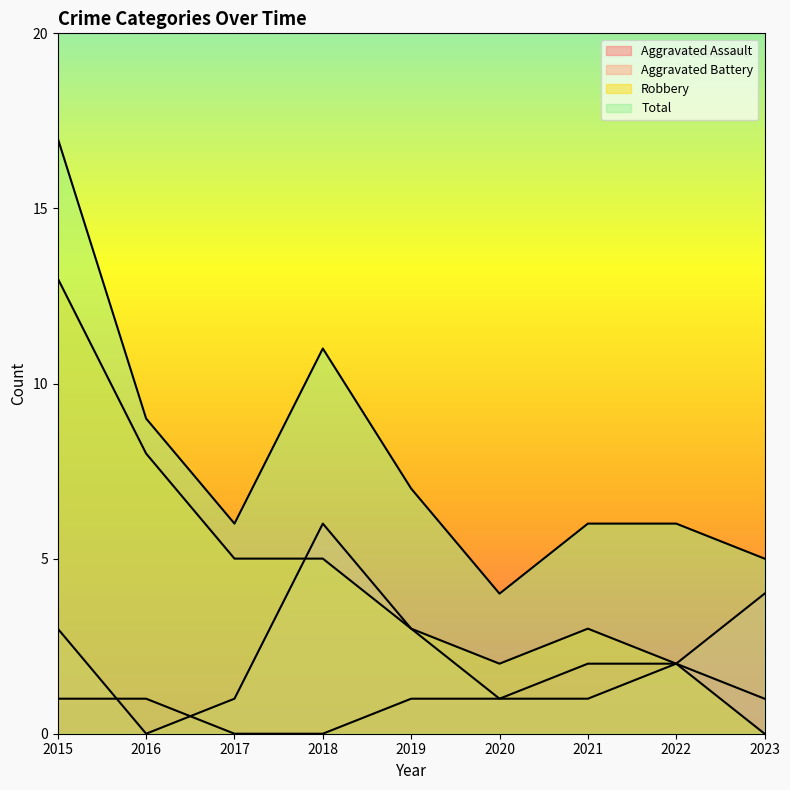

Which series changed the most between 2015 and 2021?

Total